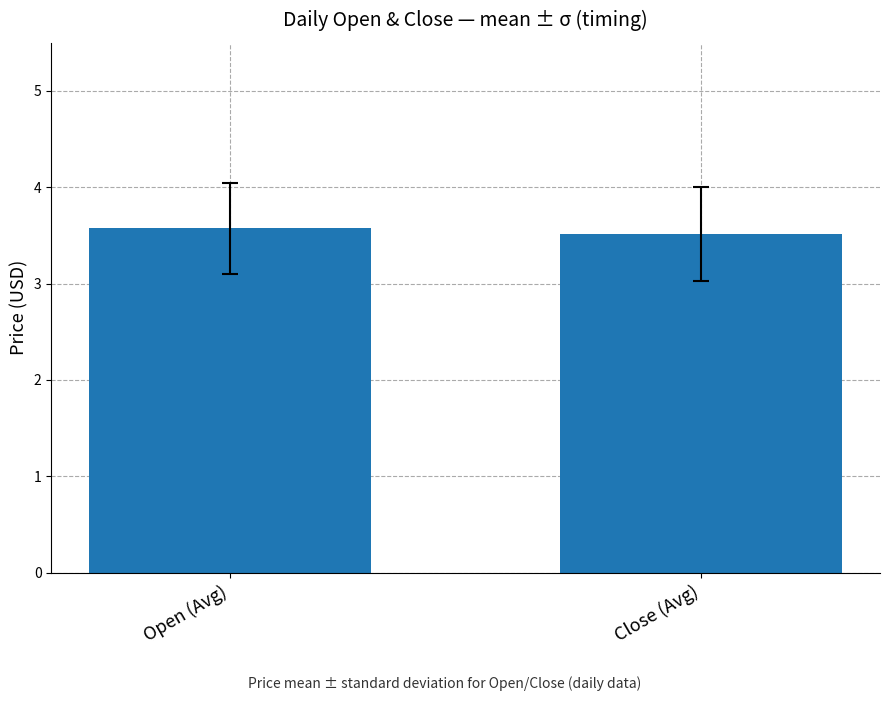

Reading left to right, extract all data points from this chart.

Open (Avg)=3.6	Close (Avg)=3.5